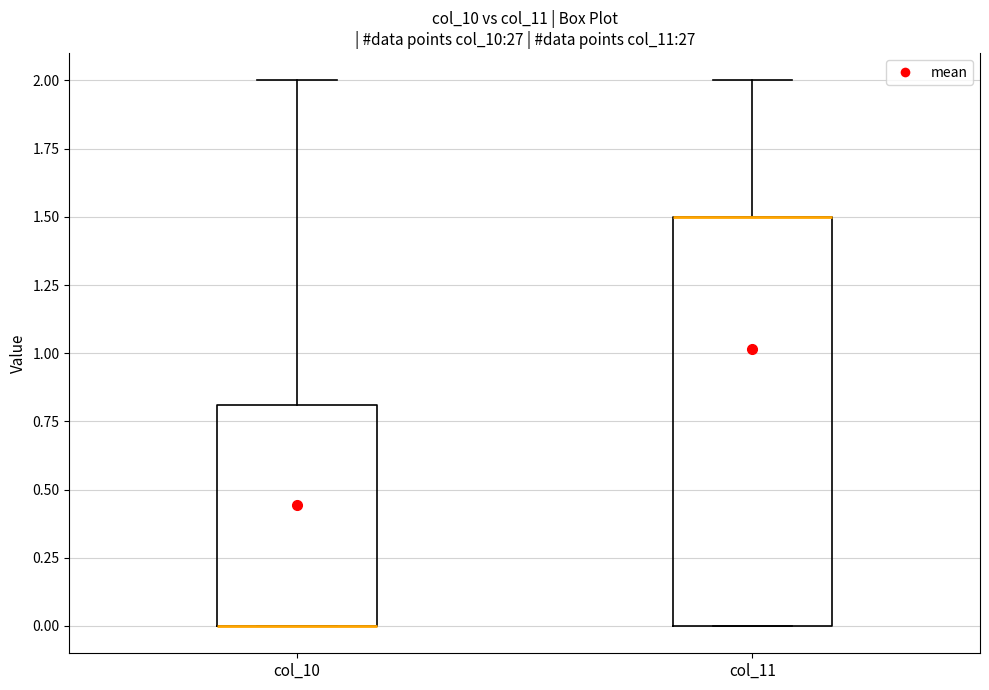

Where does the upper whisker of the box for col_11 end on the y-axis? The values are not printed on the chart, so give them approximately, as read against the axis.

2.0